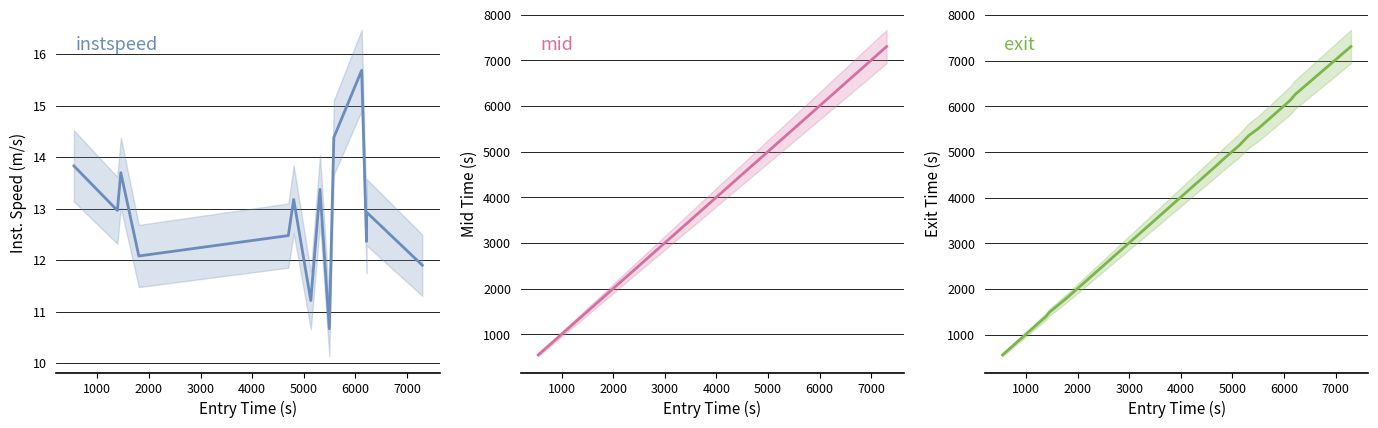

What is the difference between the maximum and second lowest values in the instspeed series?

4.5